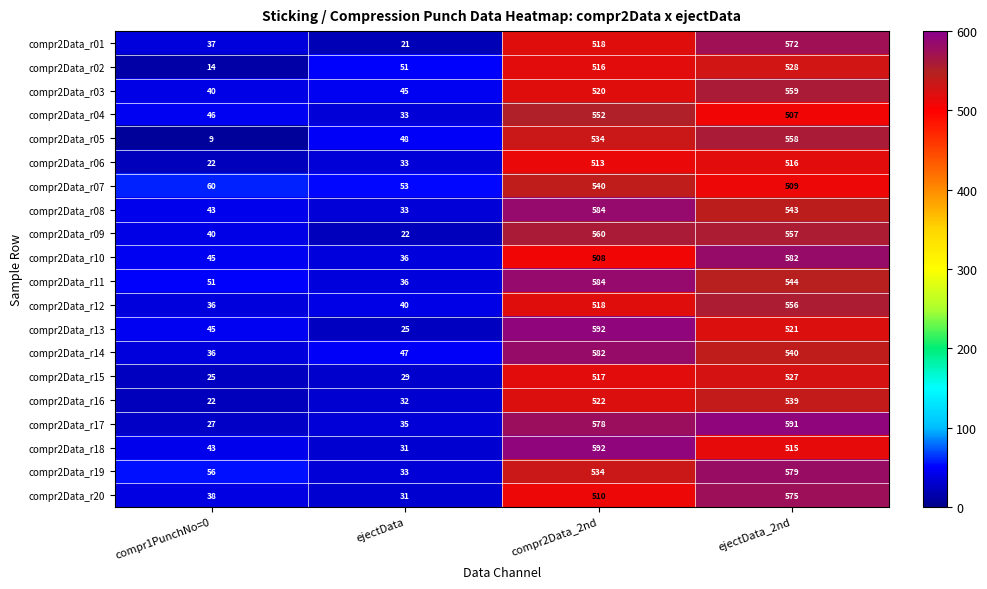

What is the smallest value displayed?

9